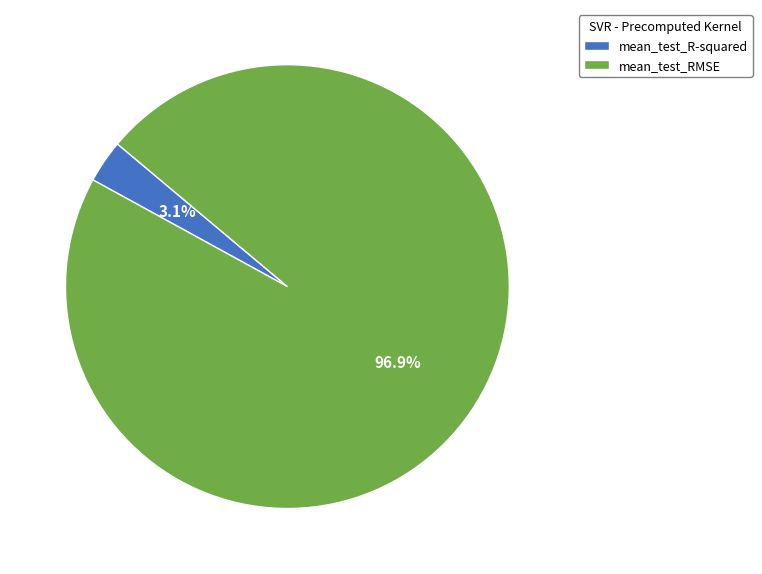

Does any single category account for the majority?

Yes